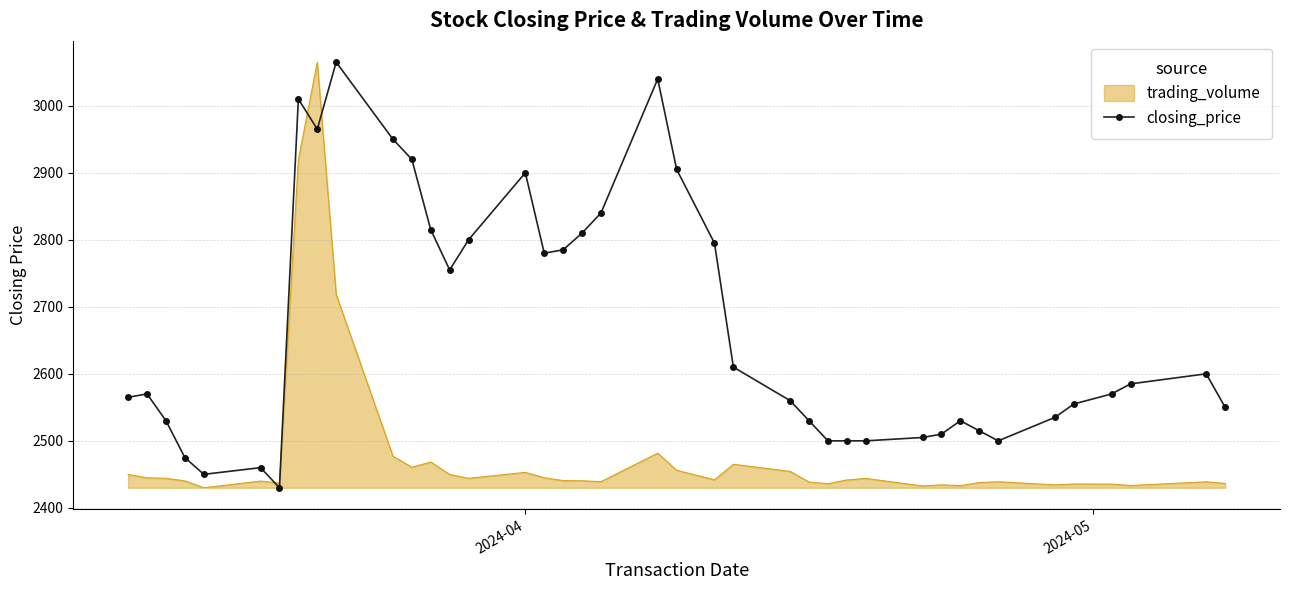

What is the maximum value shown in the chart?

3065.0